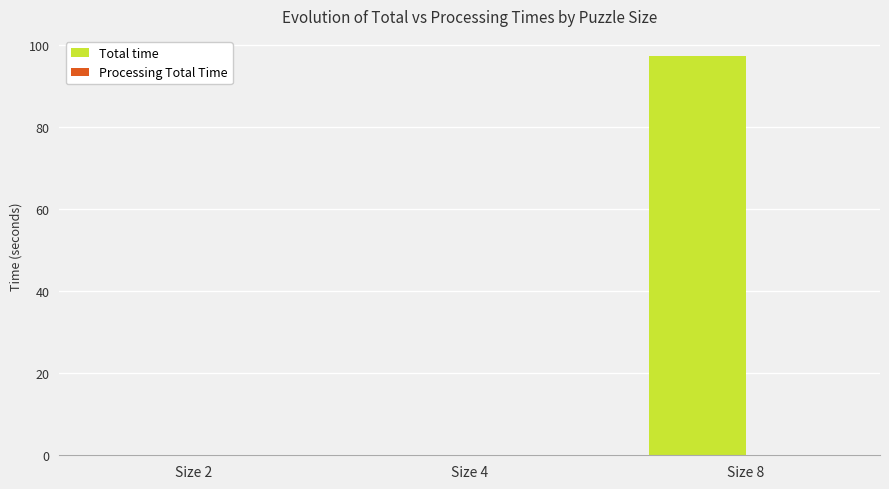

Which series has the largest total across all categories?

Total time